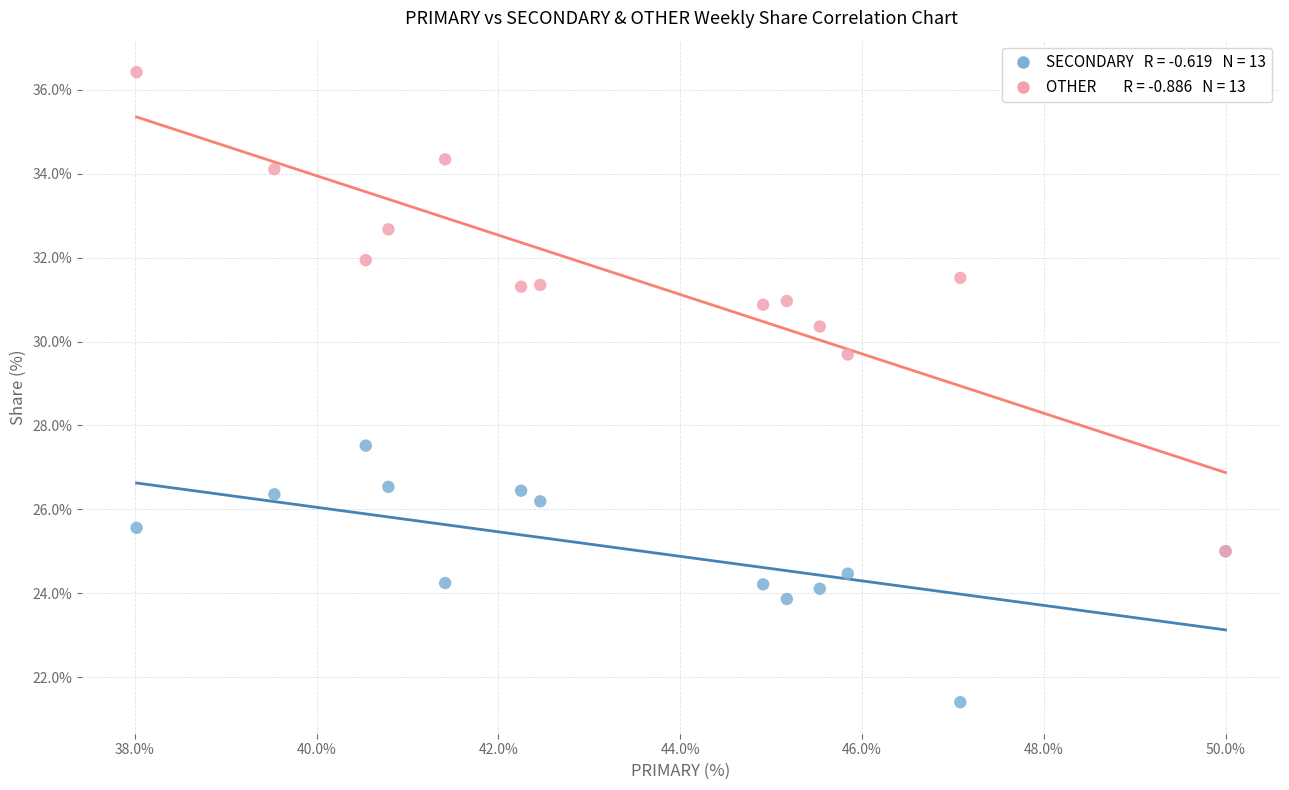

Across all series, what Y value is closest to 28?

27.5